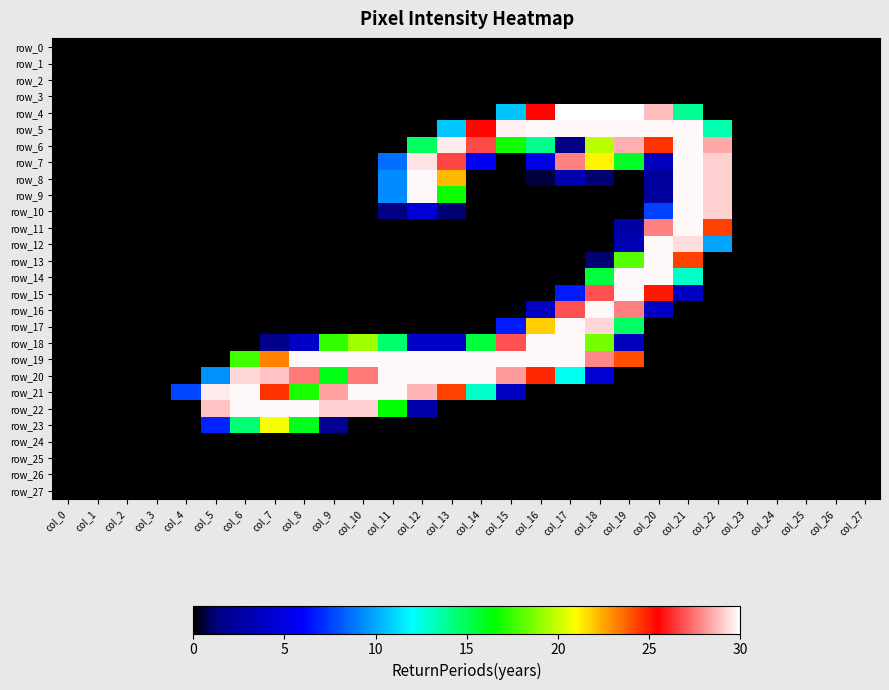

What is the maximum value for row_14?

253